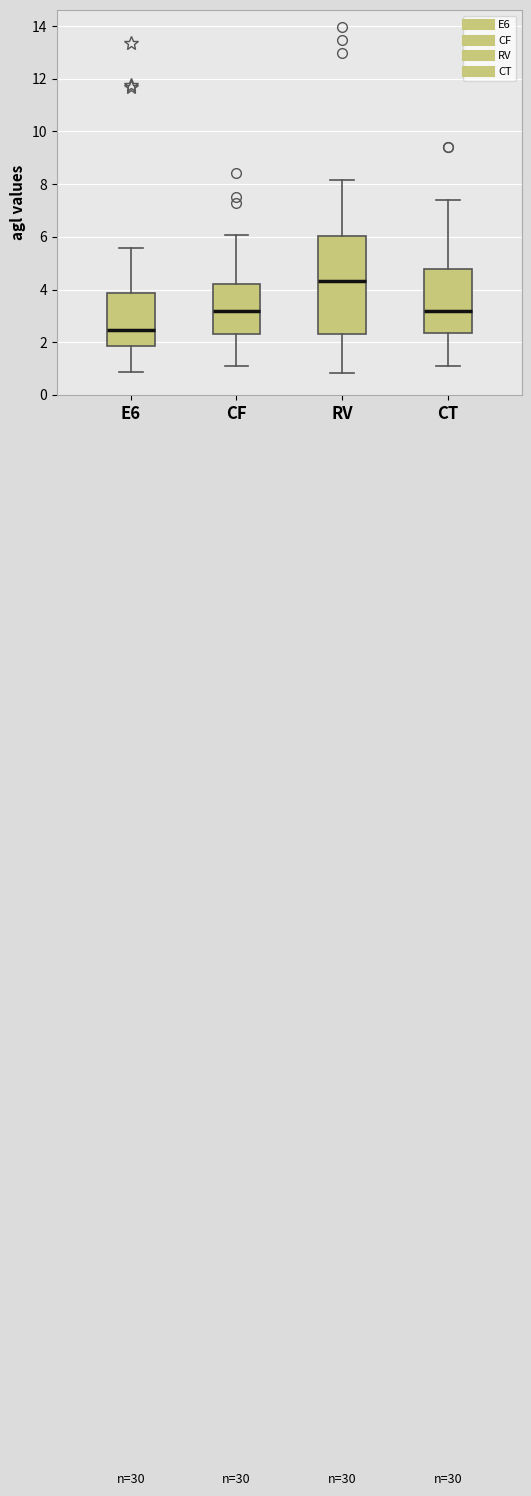

Reading left to right, transcribe this box plot: for each box, give where its median line is, the range the box spans, and where its two whiskers end, as read against the y-axis. The values are not printed on the chart, so give them approximately, as read against the axis.

E6: median 2.4, box 1.8 to 3.8, whiskers 0.8 to 5.6
CF: median 3.2, box 2.4 to 4.2, whiskers 1.0 to 6.0
RV: median 4.4, box 2.4 to 6.0, whiskers 0.8 to 8.2
CT: median 3.2, box 2.4 to 4.8, whiskers 1.2 to 7.4